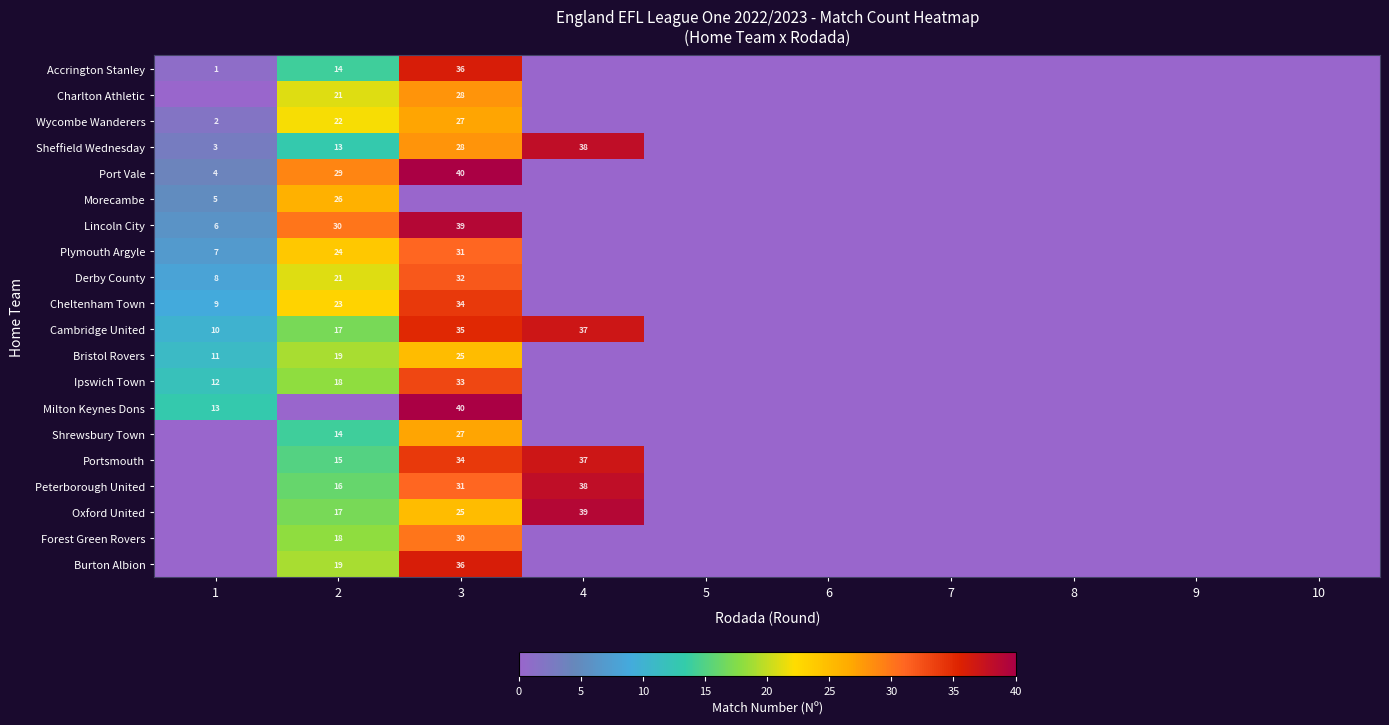

True or false: Accrington Stanley has a value of 1 at 1.

True